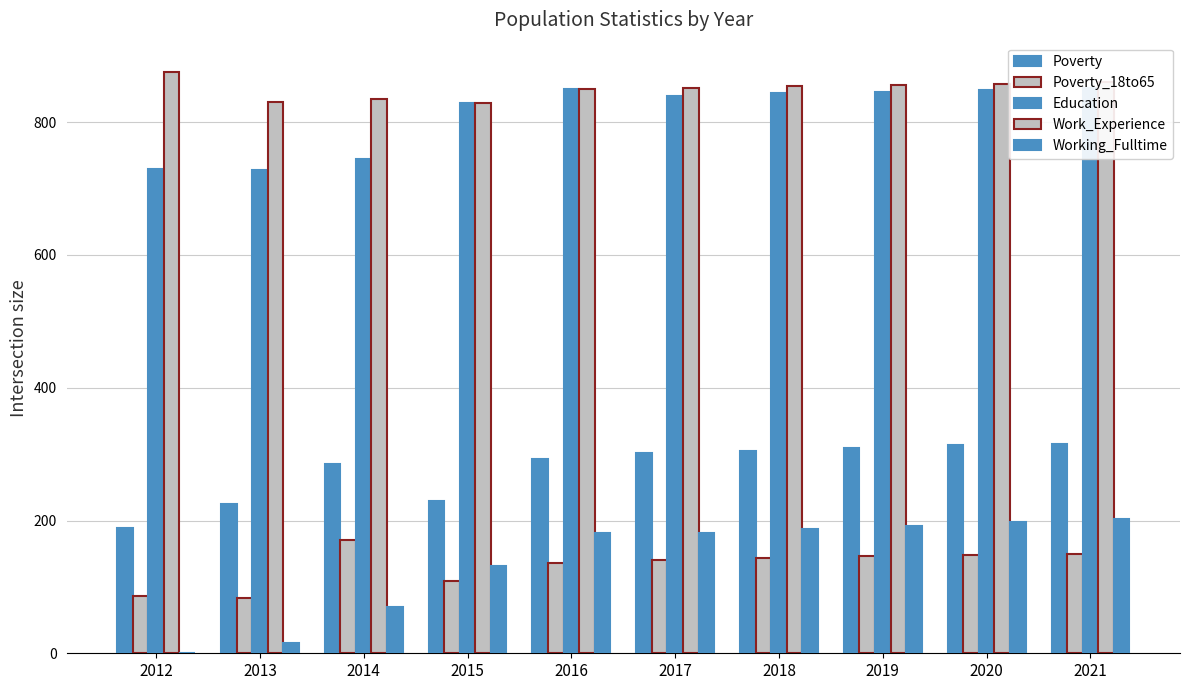

How many data points does each series have?

10